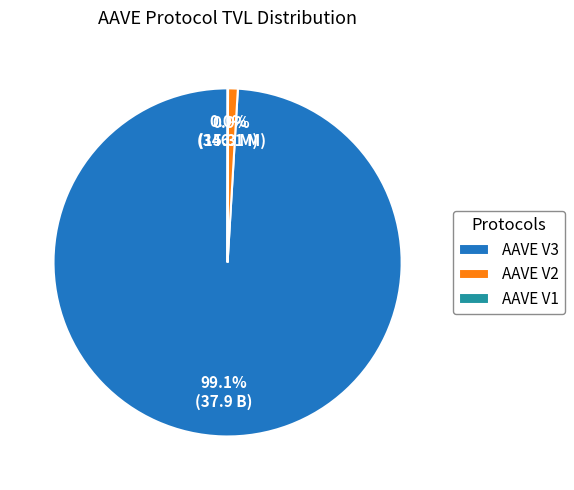

Which slice represents more than half of the pie?

AAVE V3